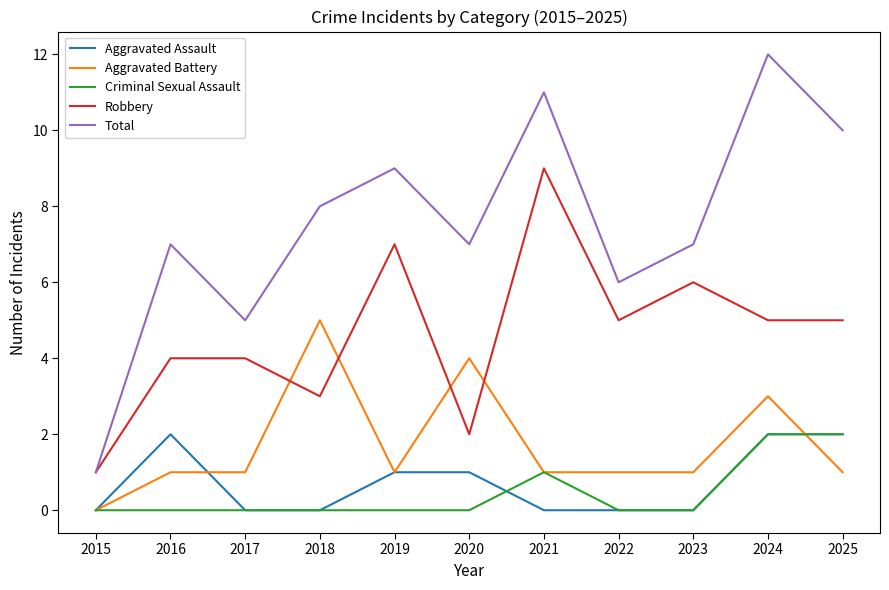

What is the spread (max minus min) of values at 2018?

8